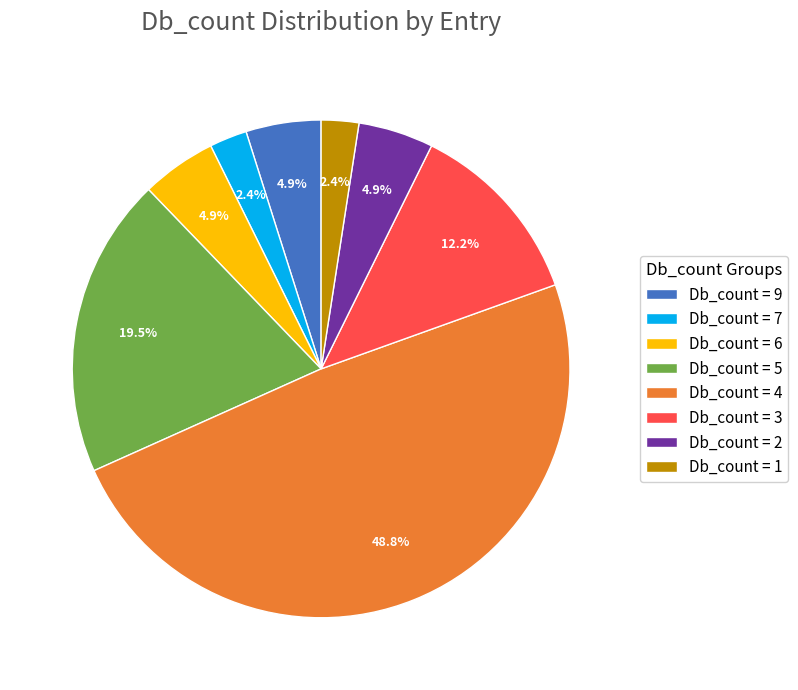

What is the largest slice in the pie chart?

Db_count = 4